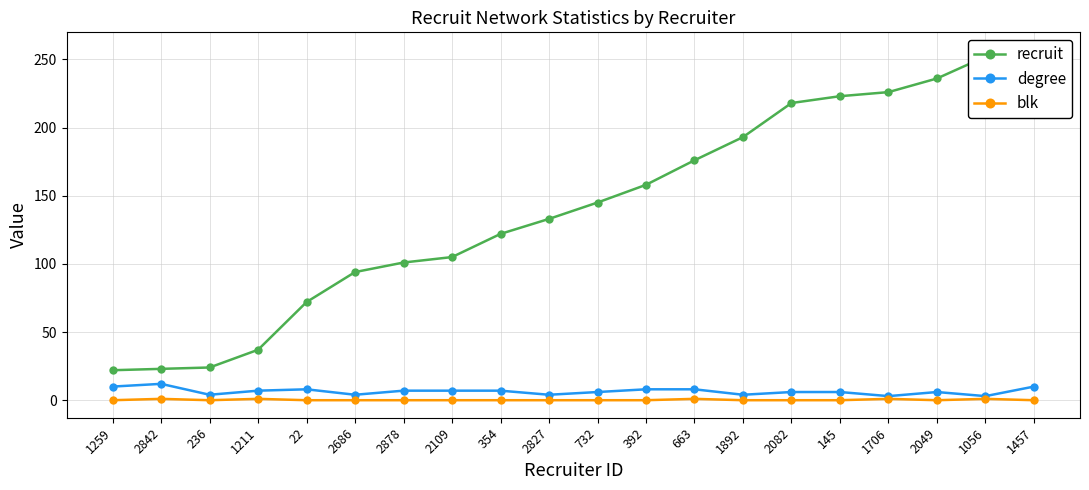

True or false: blk and degree intersect in this chart.

False